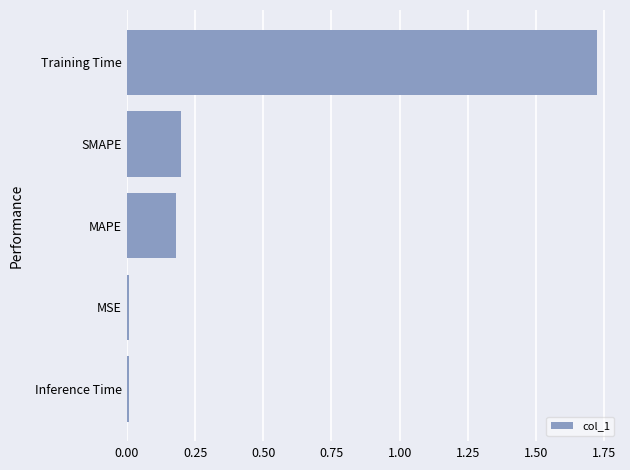

What is the average value?

0.4